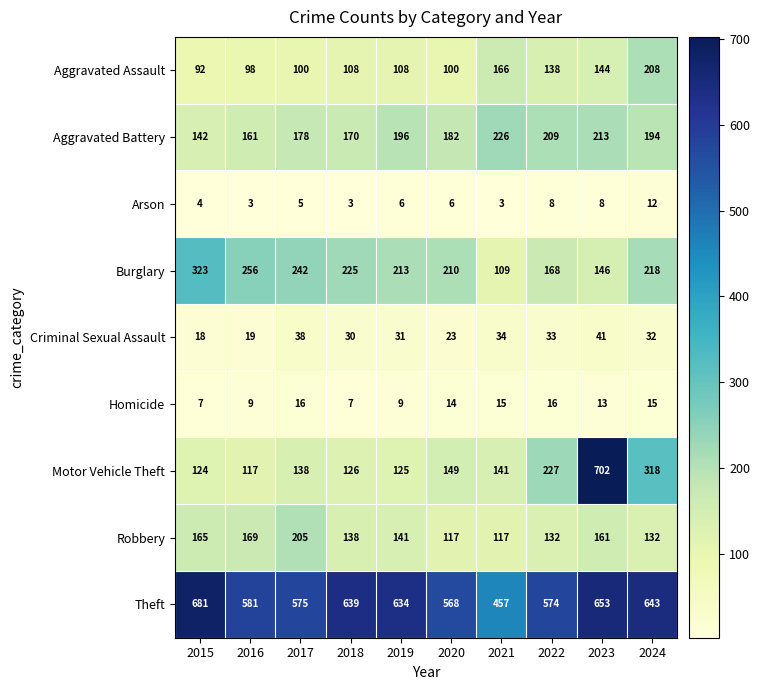

What is the highest value of the Theft series?

681